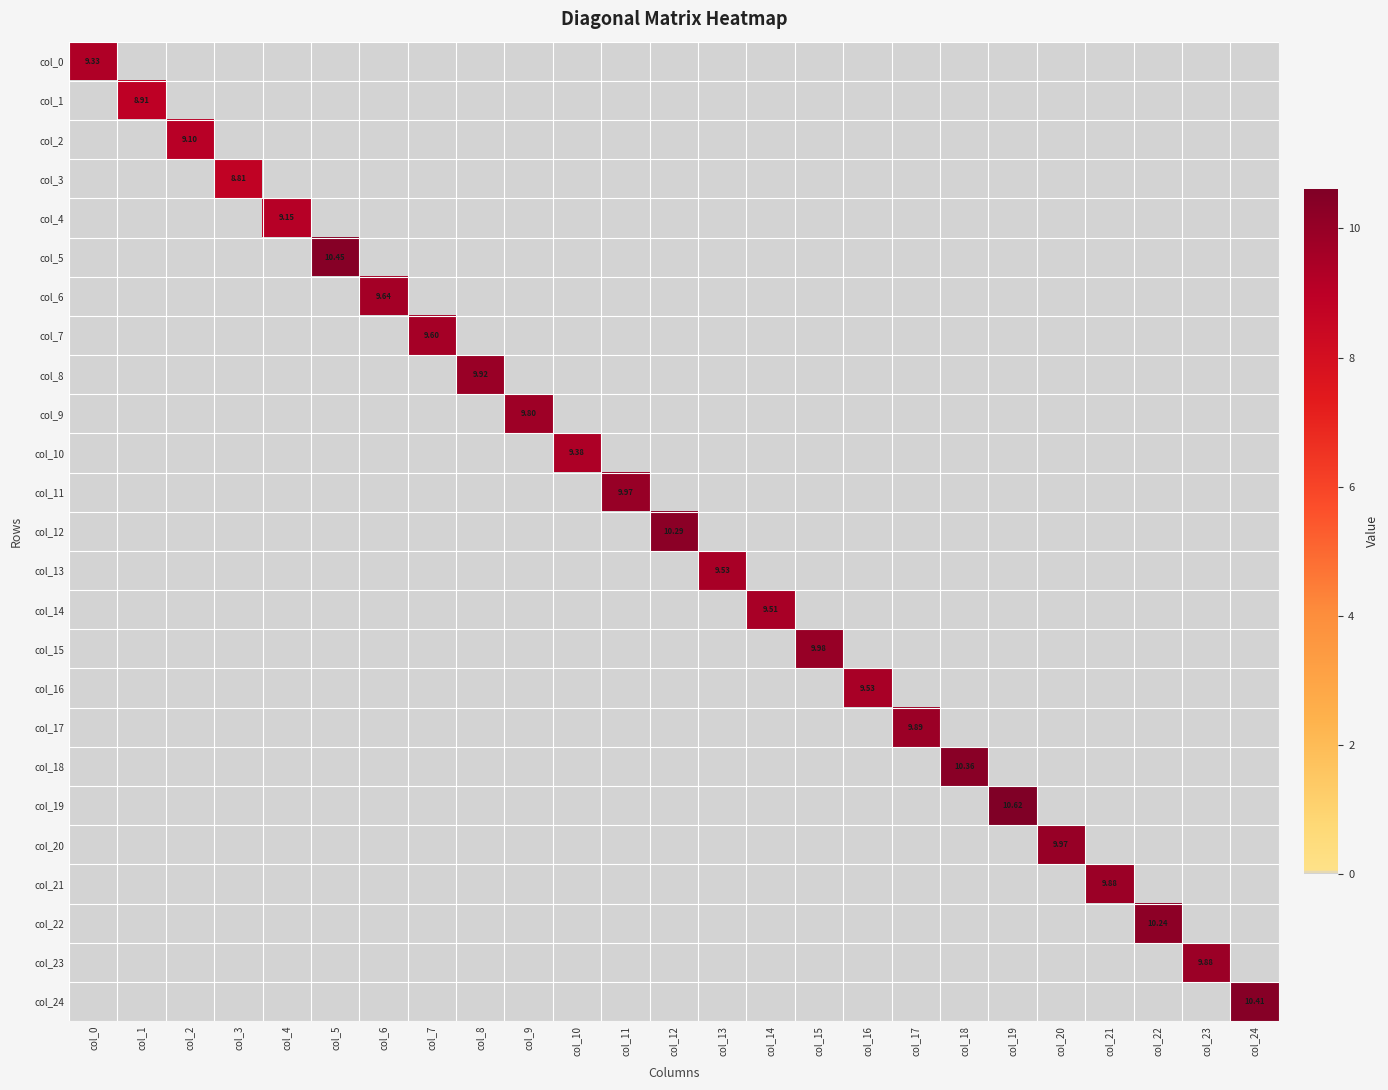

What is the total value across all series at col_10?

9.4